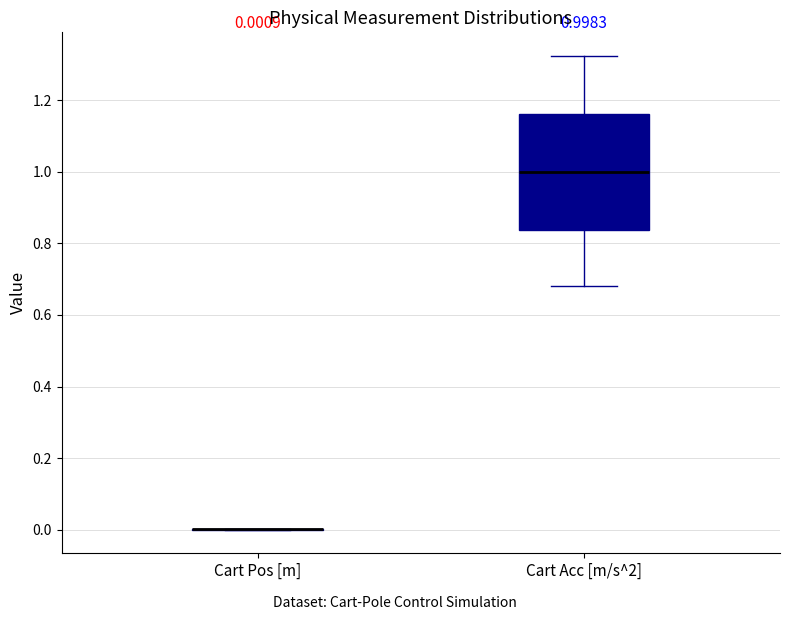

Which box is the tallest, from its lower edge to its upper edge?

Cart Acc [m/s^2]